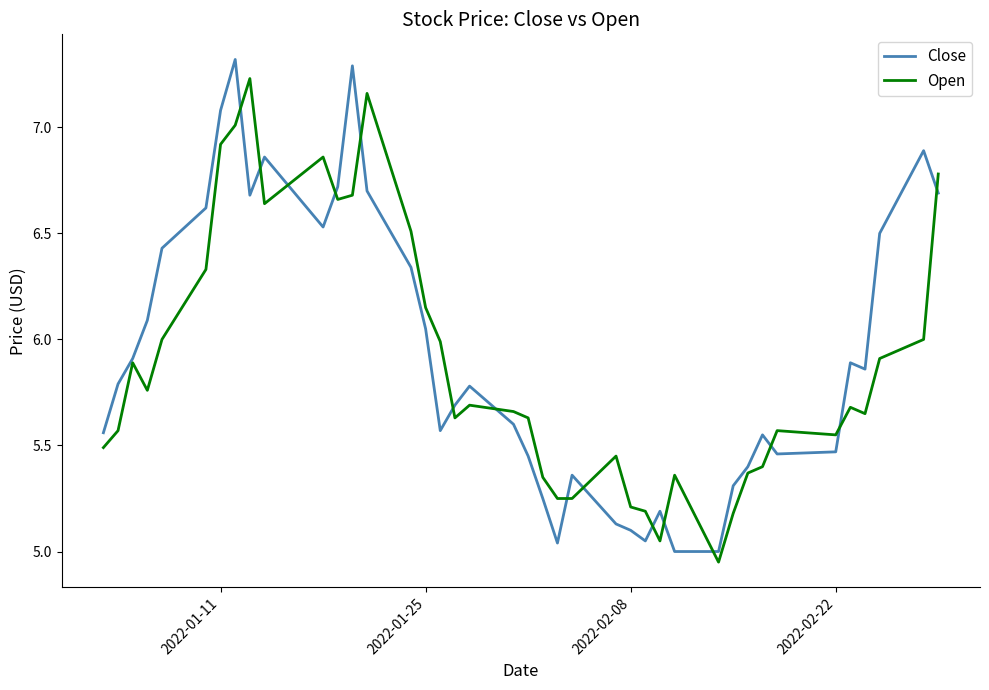

What are all the series names shown in the legend?

Close, Open